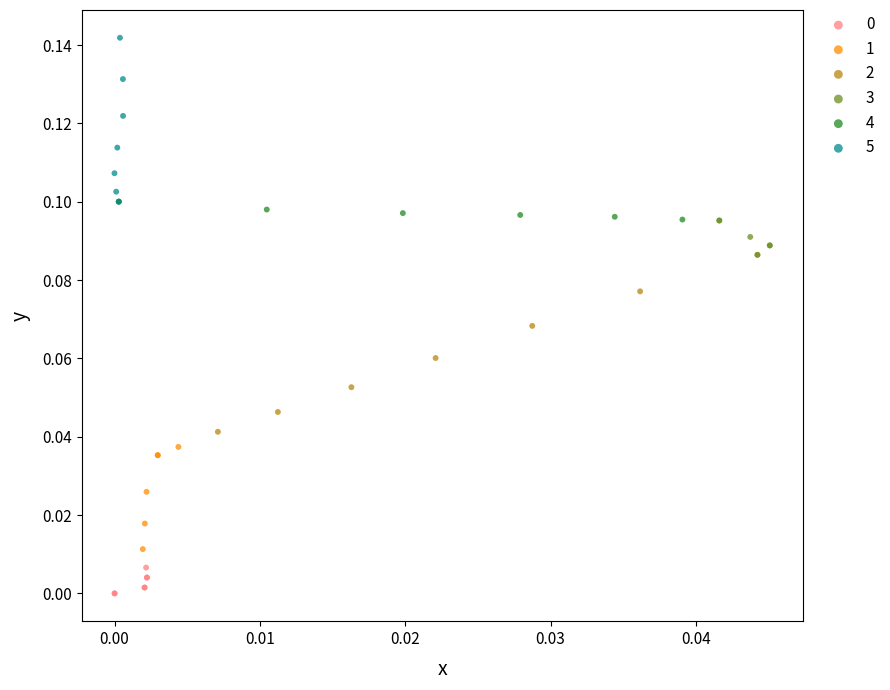

Which series contains the highest Y value?

5